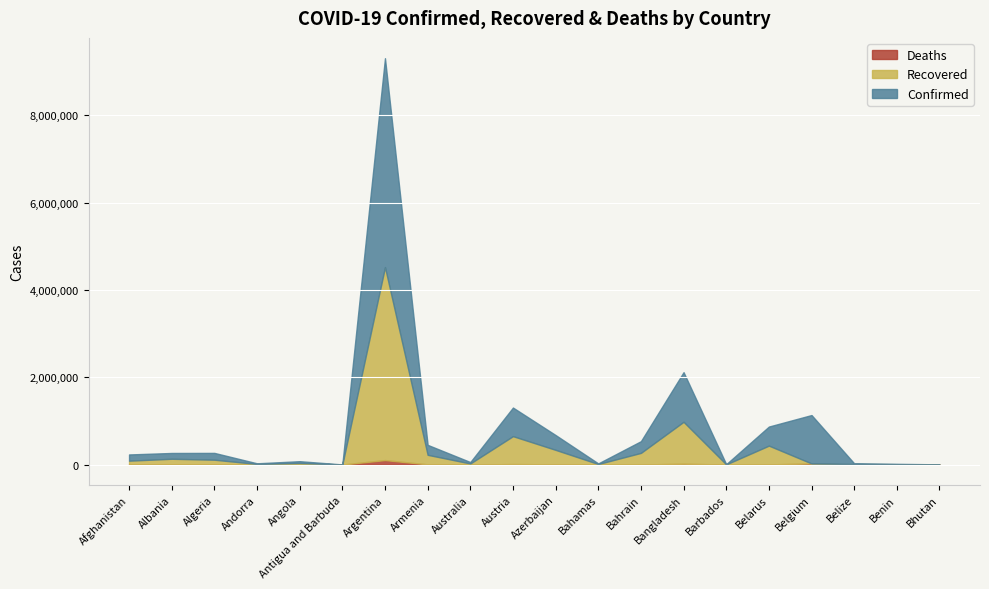

Which category has the lowest value across all series?

Belgium